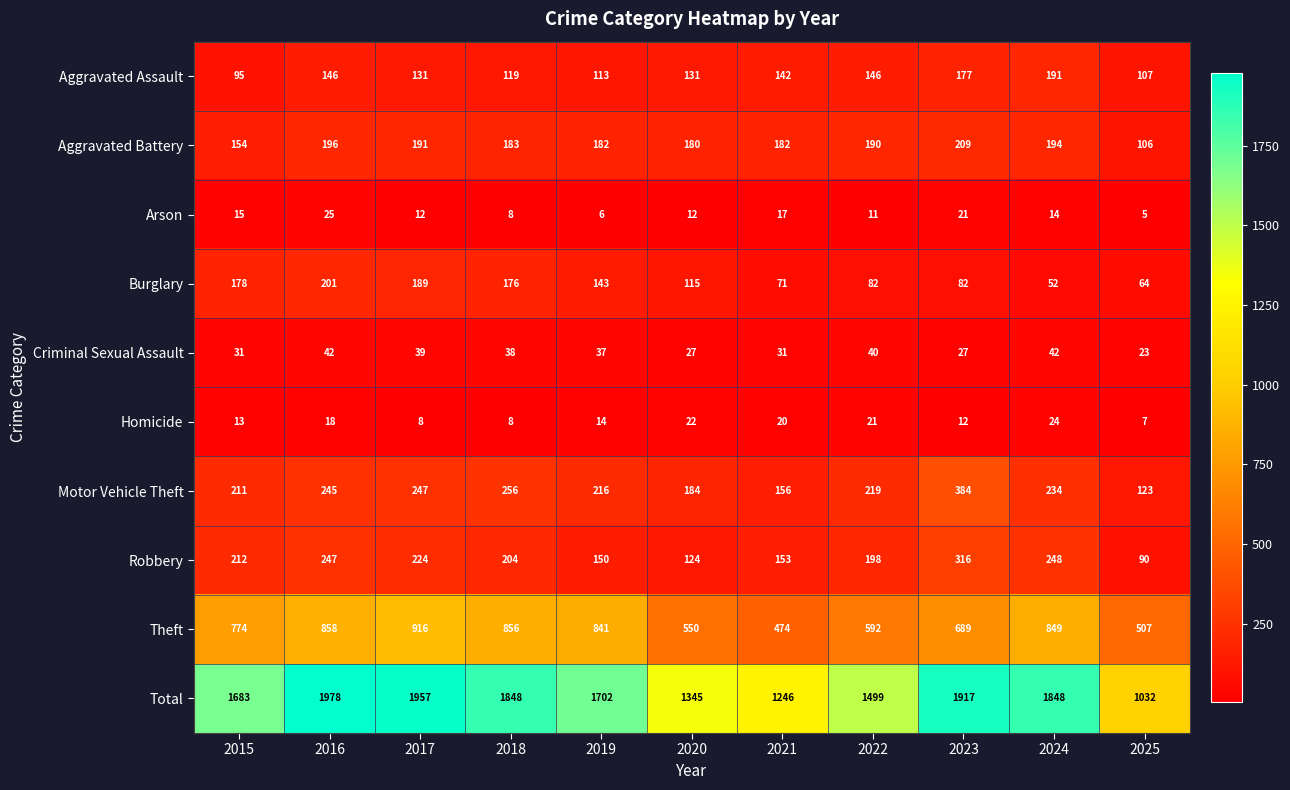

At which category is the sum across all series the highest?

2016